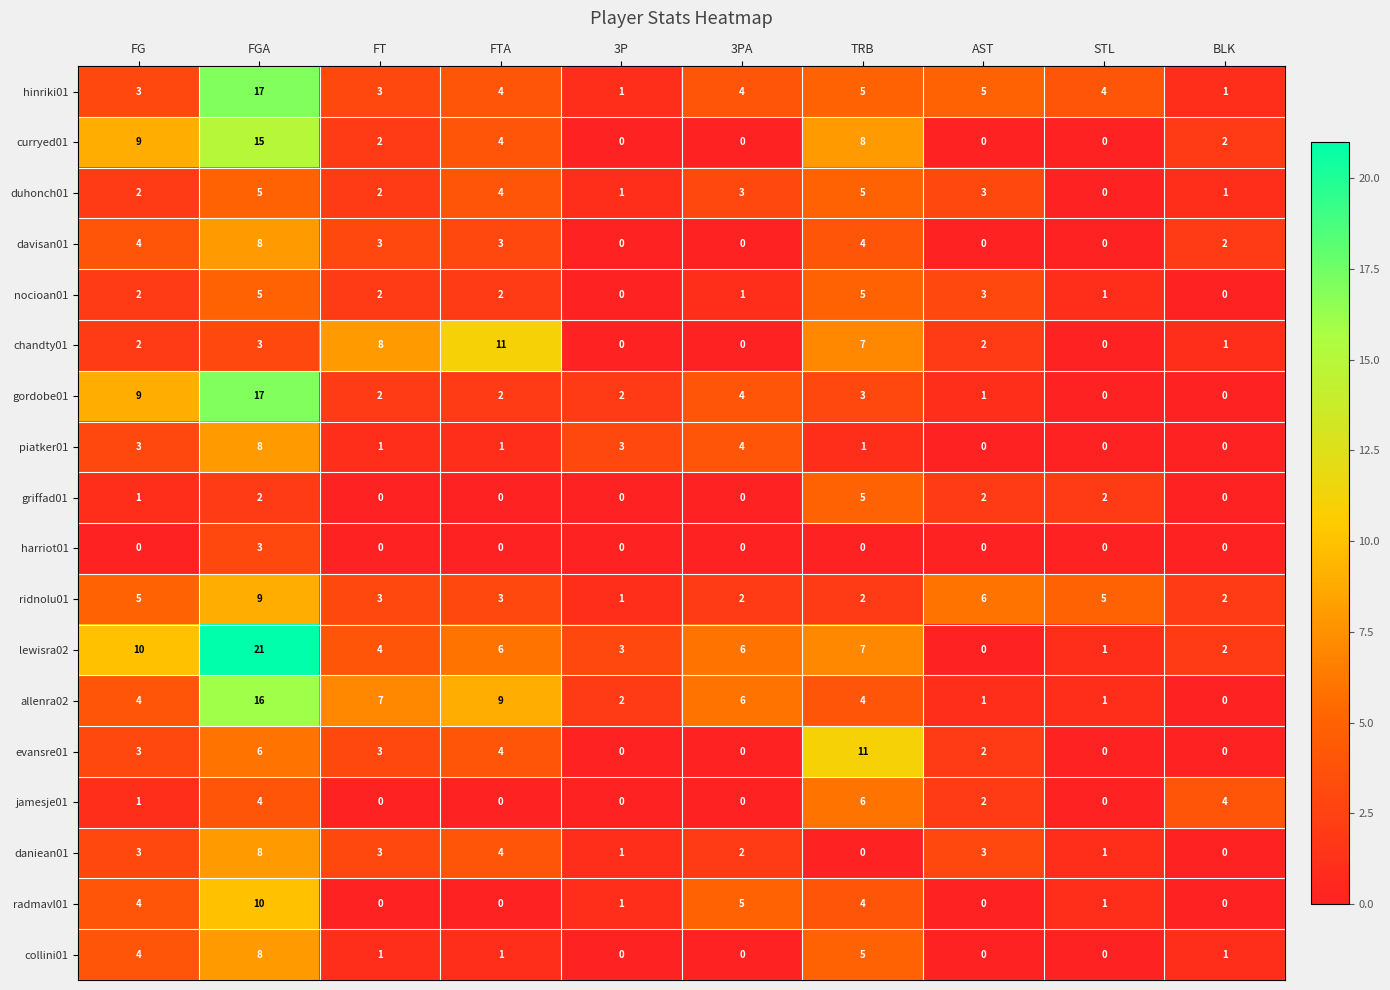

Between FG and 3PA, which series saw the biggest shift?

curryed01